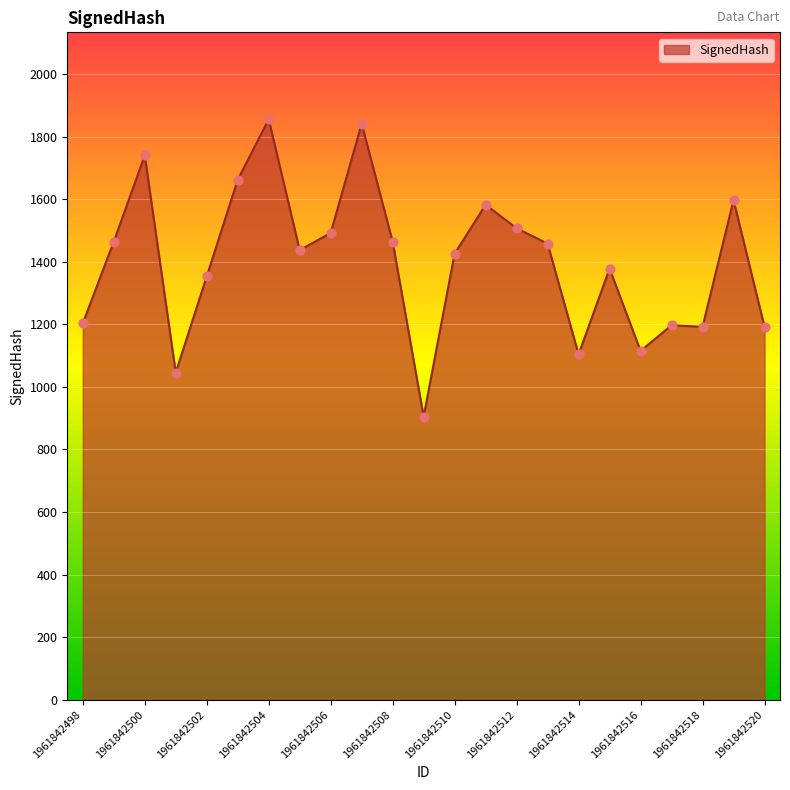

What is the minimum value shown in the chart?

905